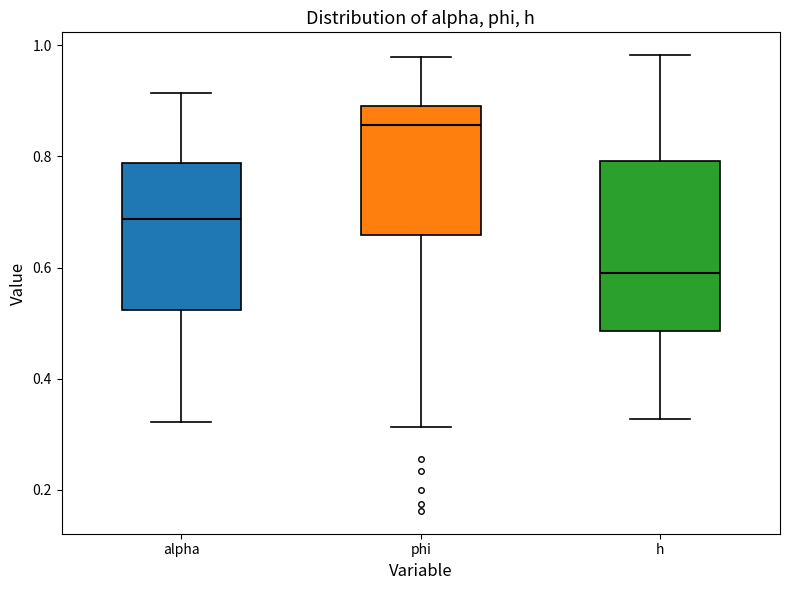

Where does the median line of the box for phi sit on the y-axis? The values are not printed on the chart, so give them approximately, as read against the axis.

0.86